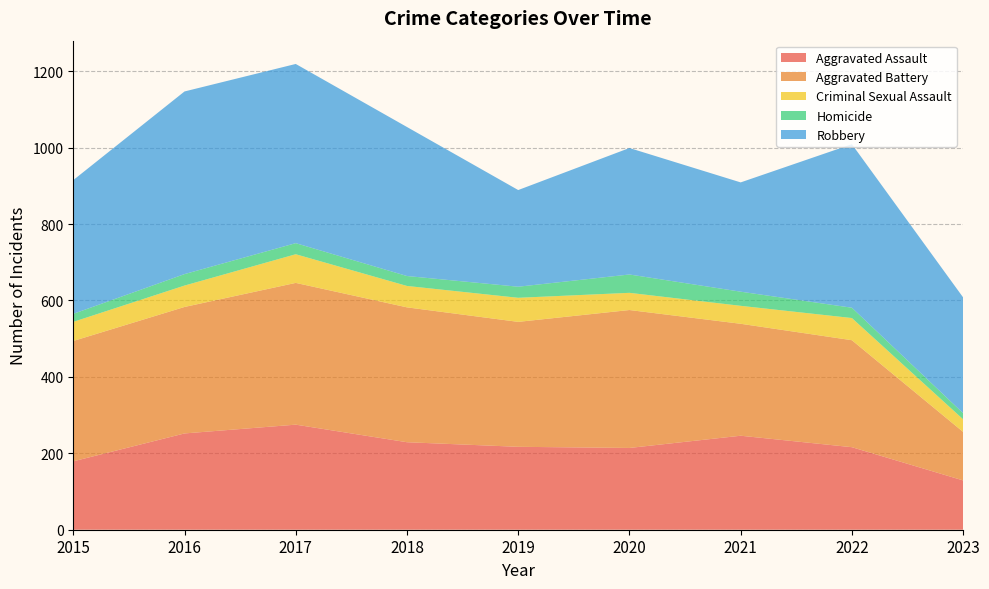

Reading left to right, list all the values displayed in this chart.

Aggravated Assault: 2015=179	2016=252	2017=275	2018=229	2019=217	2020=214	2021=246	2022=216	2023=129
Aggravated Battery: 2015=315	2016=331	2017=371	2018=353	2019=327	2020=361	2021=293	2022=280	2023=127
Criminal Sexual Assault: 2015=50	2016=56	2017=75	2018=56	2019=63	2020=45	2021=47	2022=58	2023=33
Homicide: 2015=21	2016=30	2017=29	2018=26	2019=29	2020=48	2021=37	2022=27	2023=16
Robbery: 2015=350	2016=478	2017=469	2018=390	2019=253	2020=331	2021=286	2022=428	2023=303